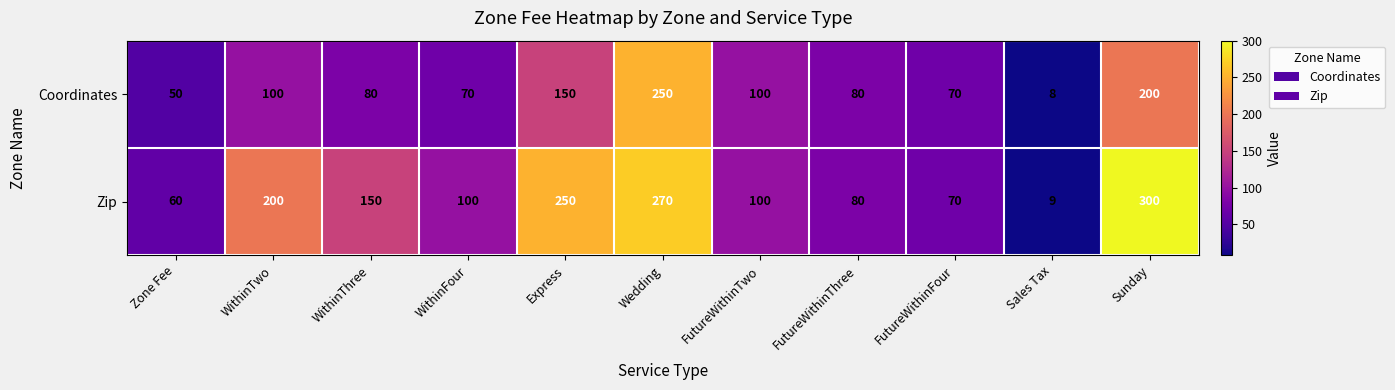

At which label does Coordinates first exceed 80?

WithinTwo